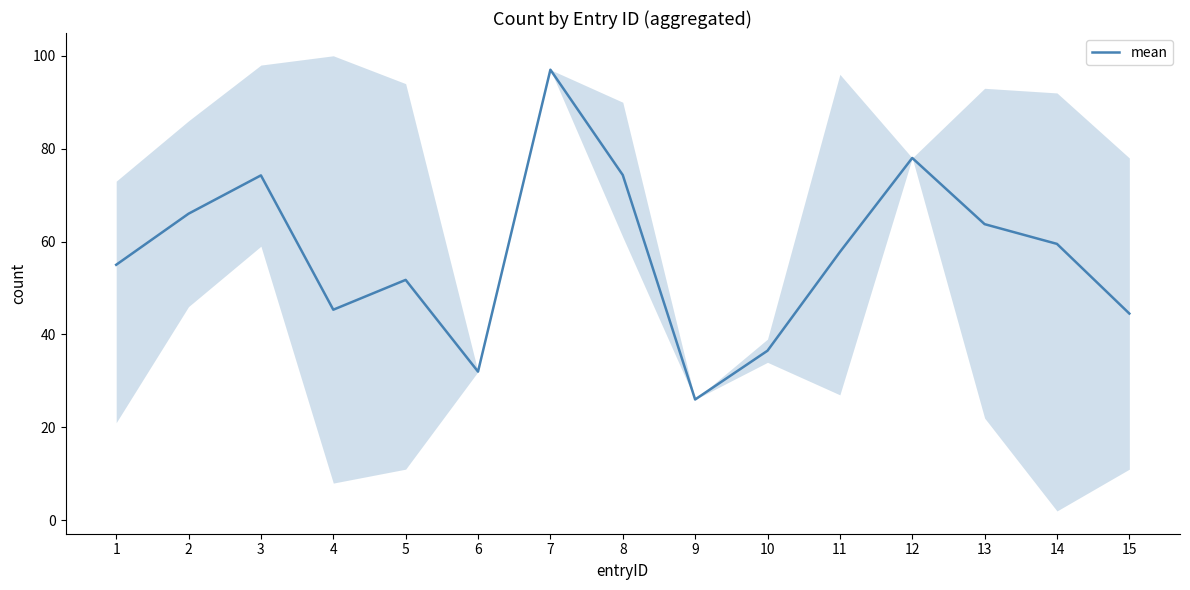

What is the change in value from 4 to 8?

+29.0